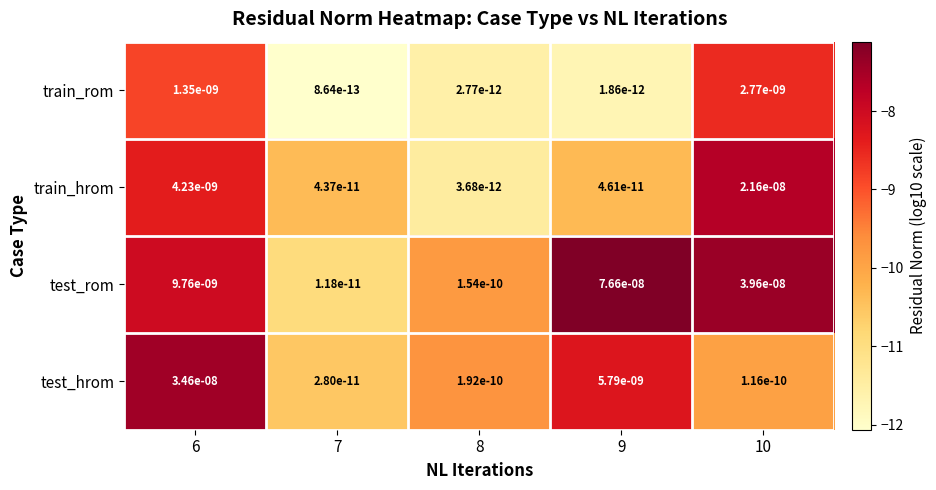

List the labels in order of test_hrom value, largest first.

6, 9, 8, 10, 7